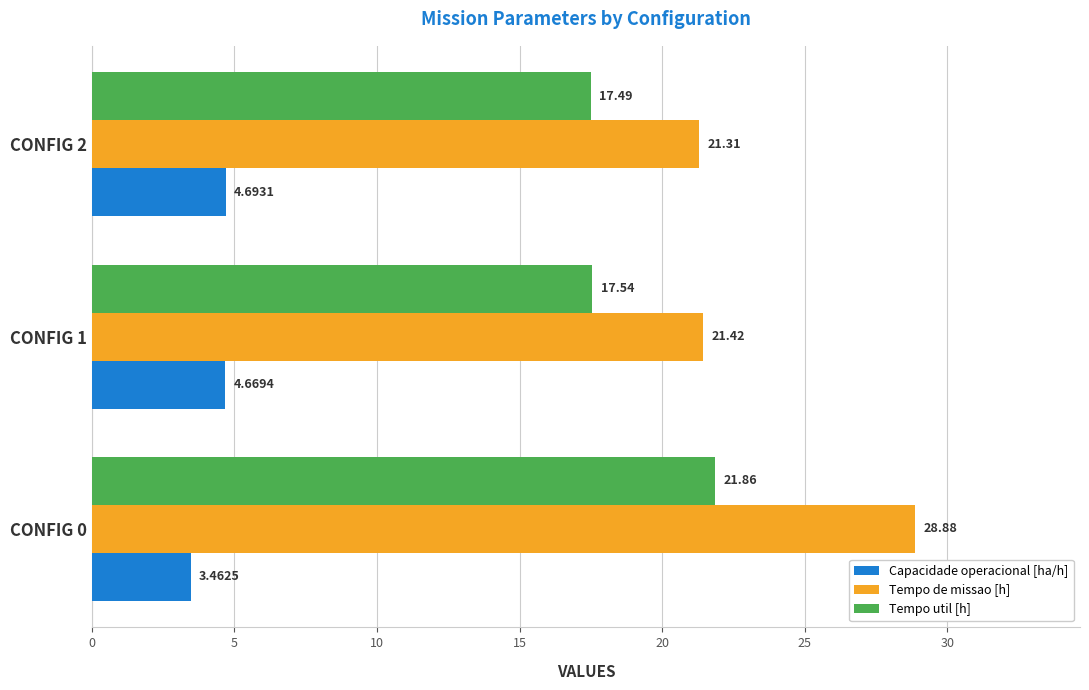

Which series changed the most between CONFIG 0 and CONFIG 2?

Tempo de missao [h]